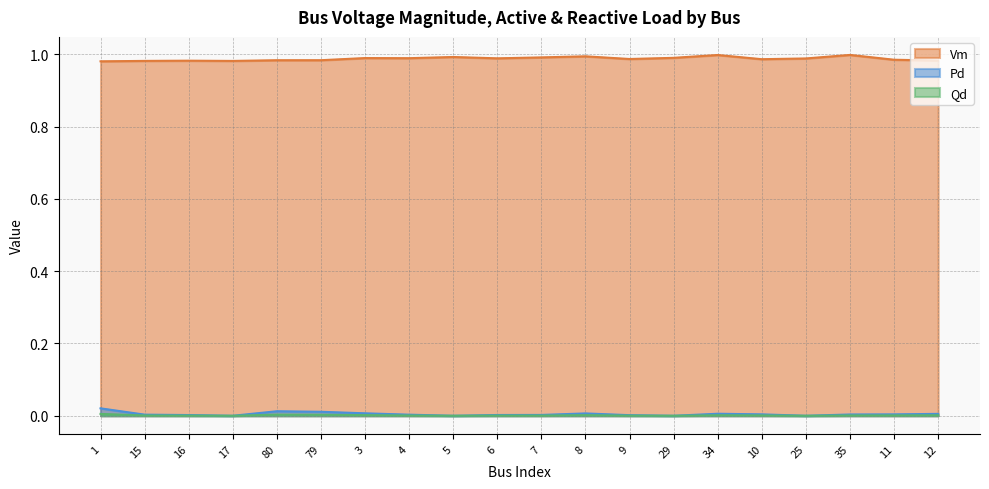

Which series changed the most between 80 and 10?

Pd